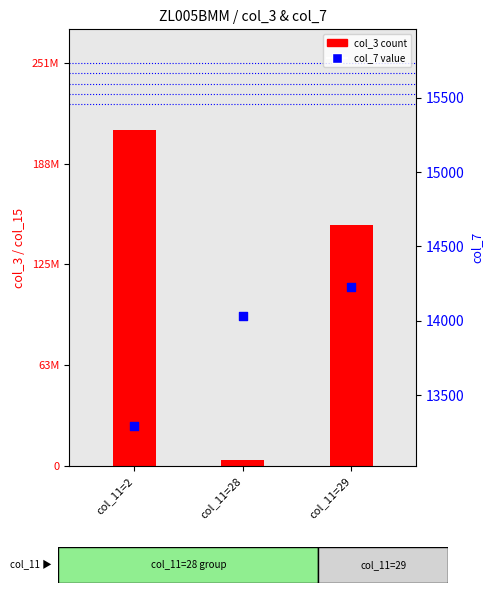

At how many categories does at least one series exceed 186013482?

1